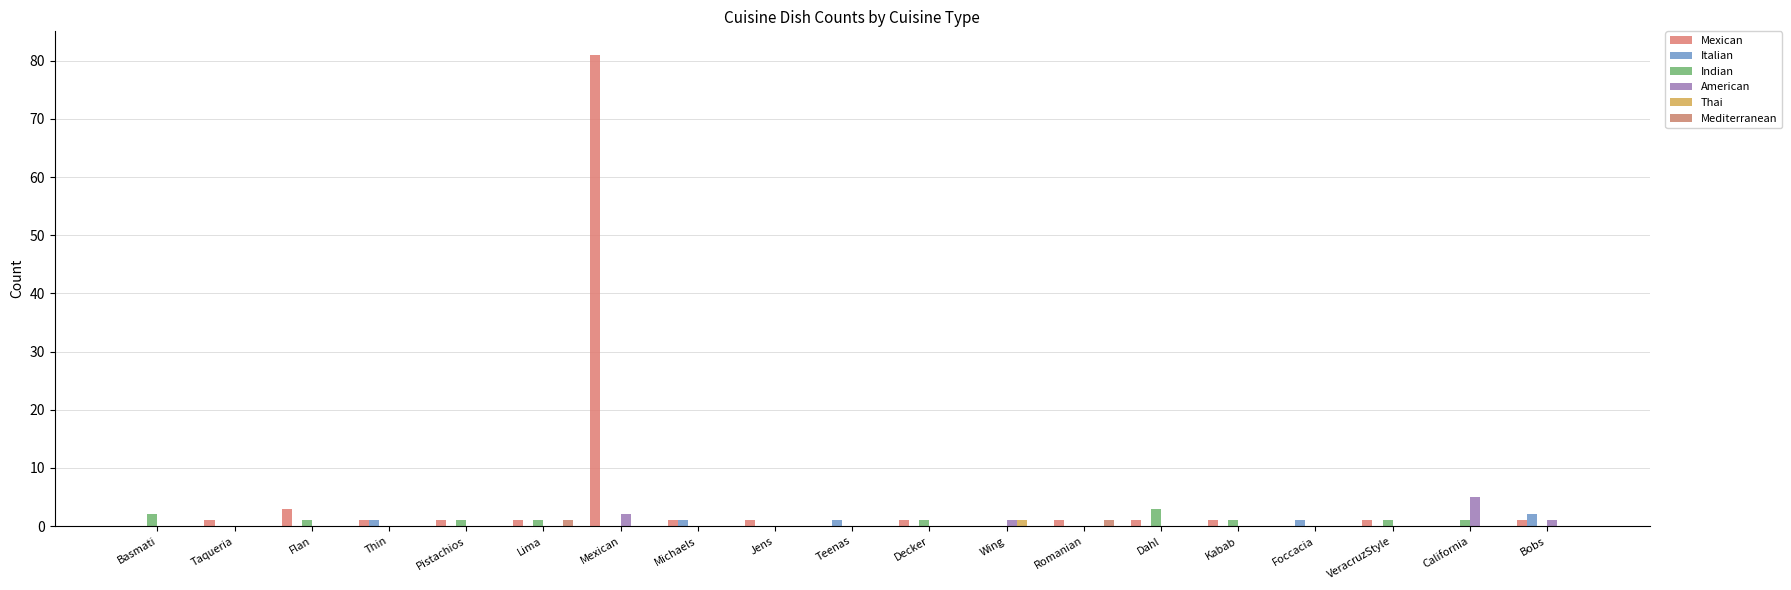

At how many categories does at least one series exceed 64?

1